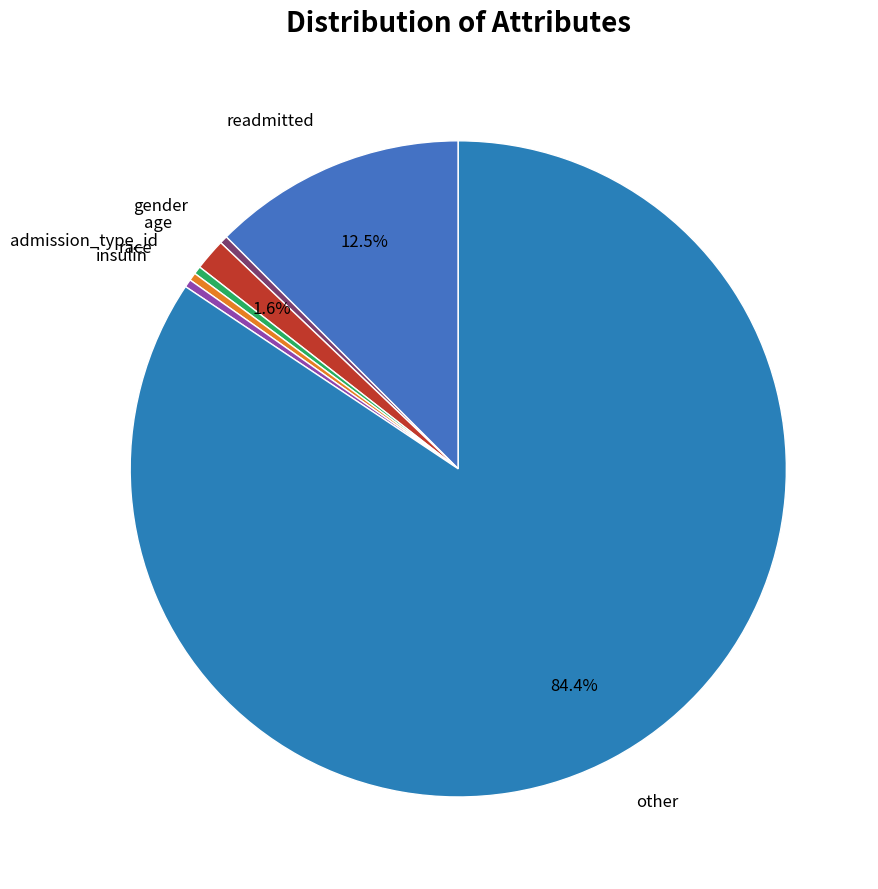

Does any single category account for the majority?

Yes